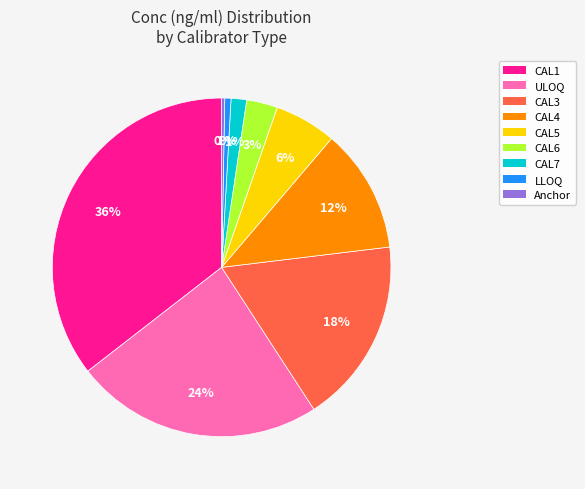

To the nearest percent, what is the average slice percentage?

11%